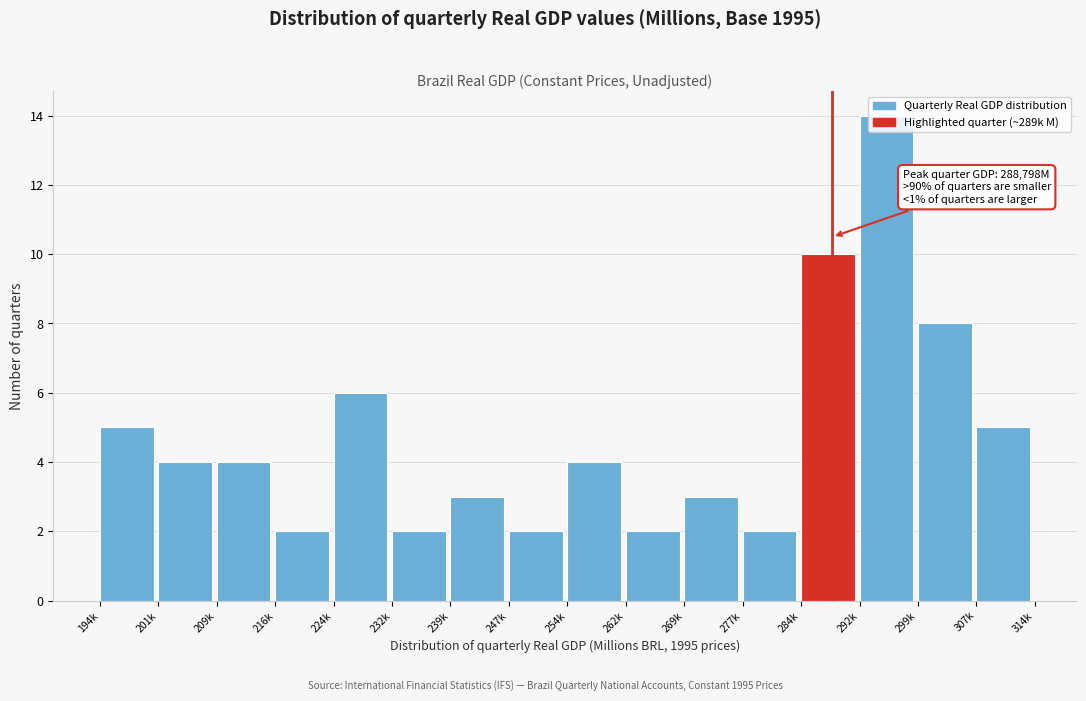

What is the difference between the maximum and minimum values?

12